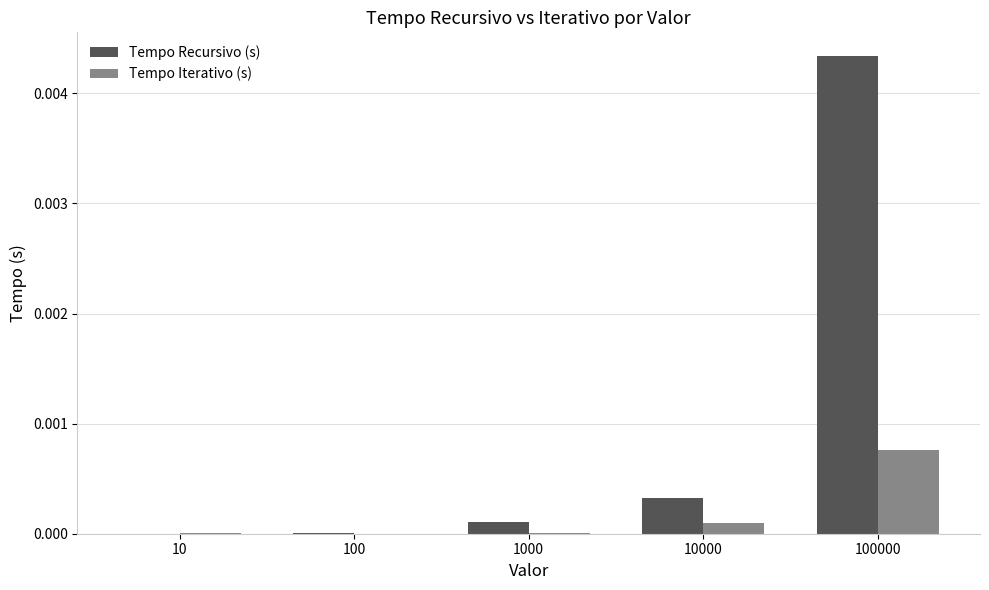

Which series has the widest spread of values?

Tempo Recursivo (s)